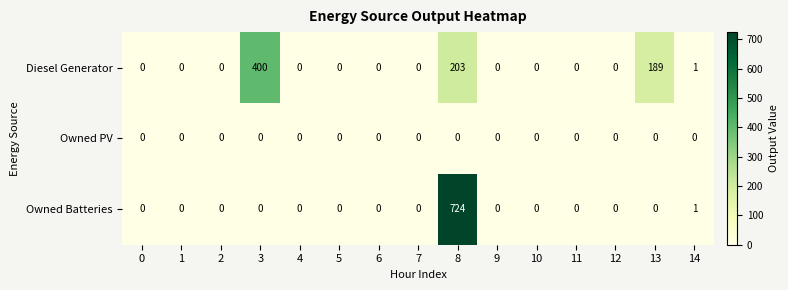

Count the number of categories in the chart.

15